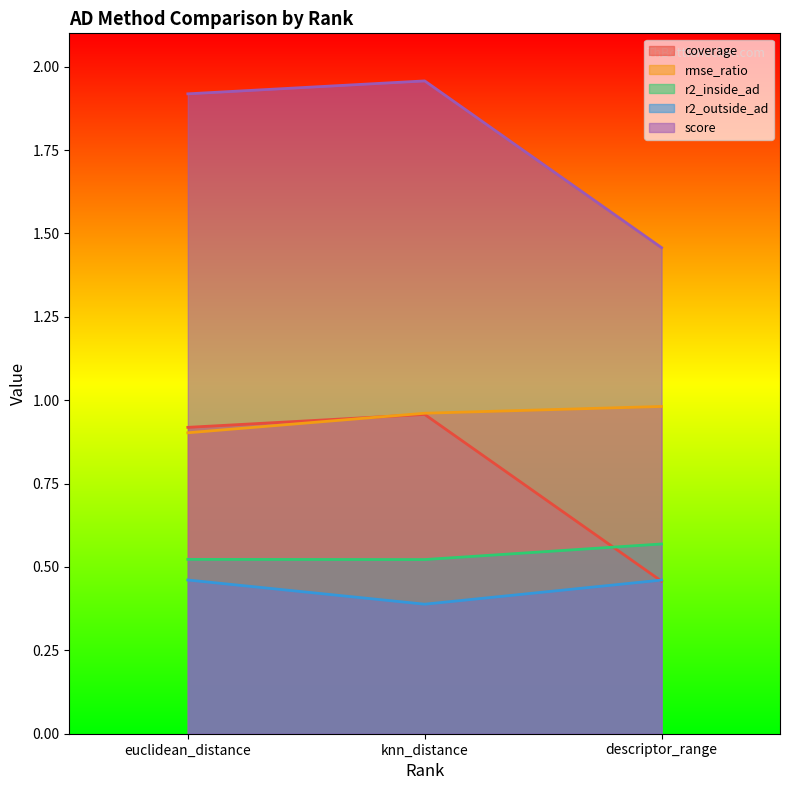

What is the label of the 1st point from the right?

descriptor_range